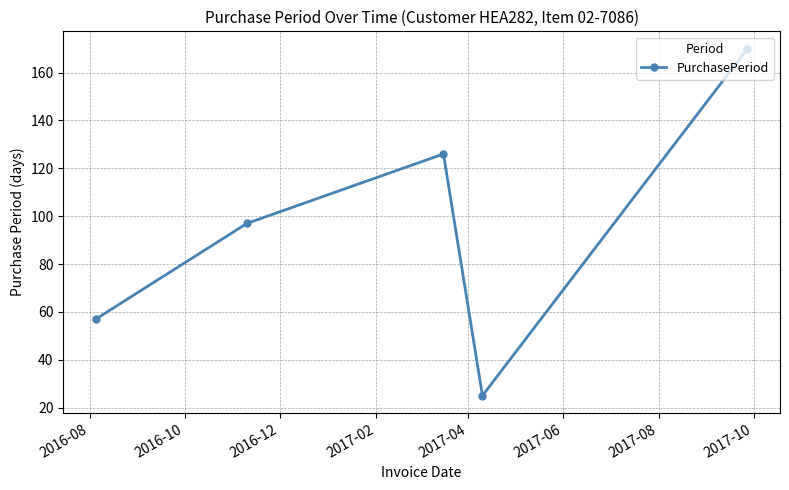

True or false: the data has more than 0 interior local peaks.

True